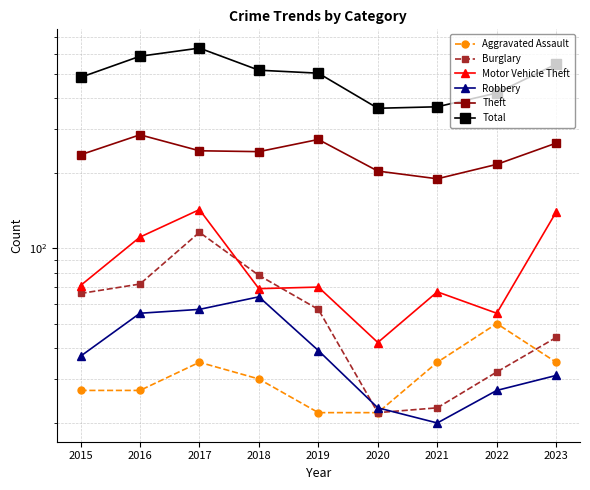

How many interior local valleys does the Robbery series have?

1